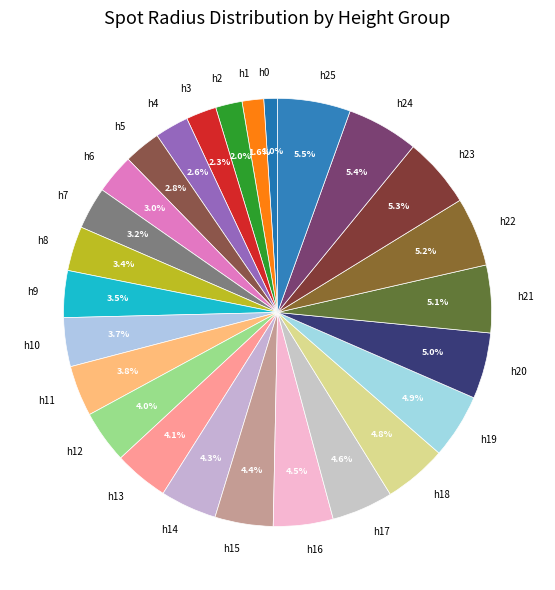

Which category has the smallest portion of the pie?

h0